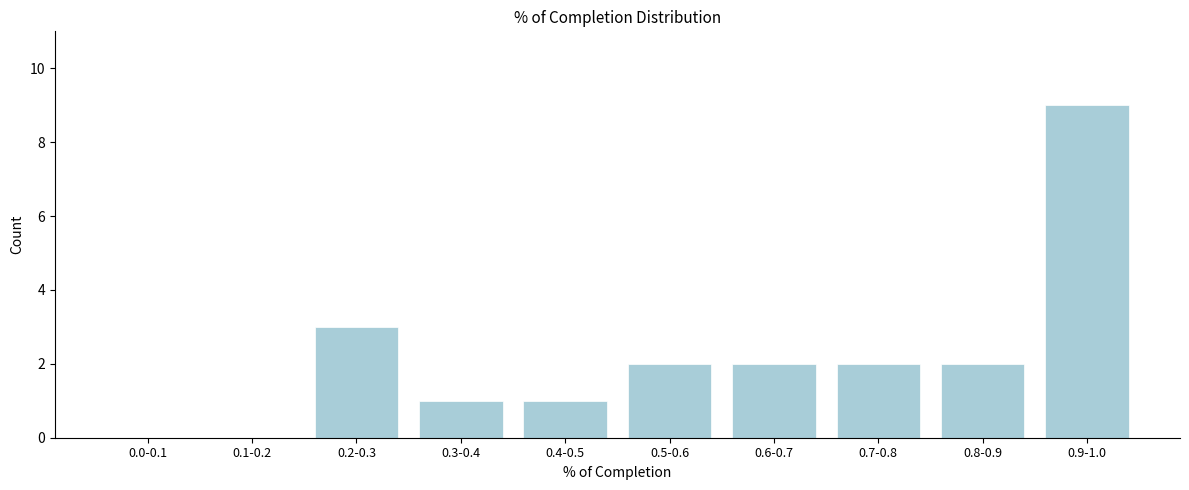

Reading left to right, extract all data points from this chart.

0.0-0.1=0	0.1-0.2=0	0.2-0.3=3	0.3-0.4=1	0.4-0.5=1	0.5-0.6=2	0.6-0.7=2	0.7-0.8=2	0.8-0.9=2	0.9-1.0=9